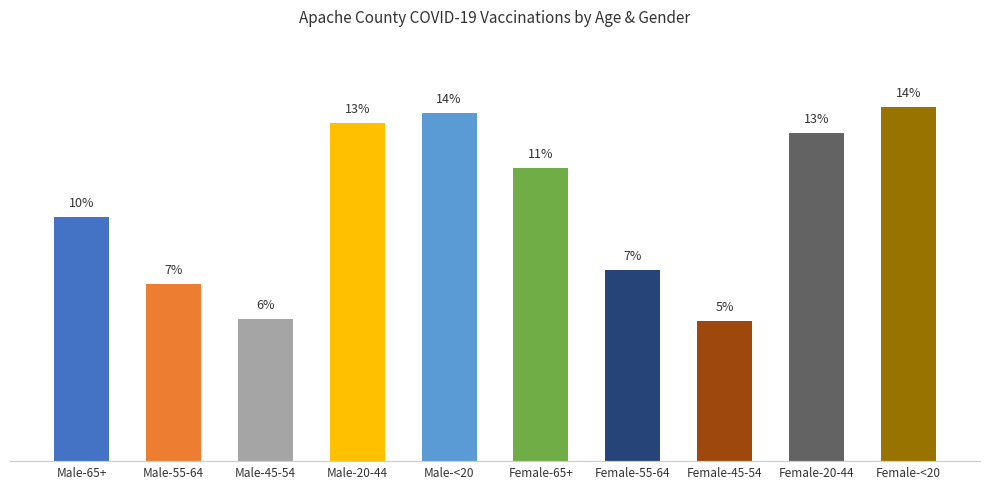

What is the value of the 8th bar from the left?

5.5